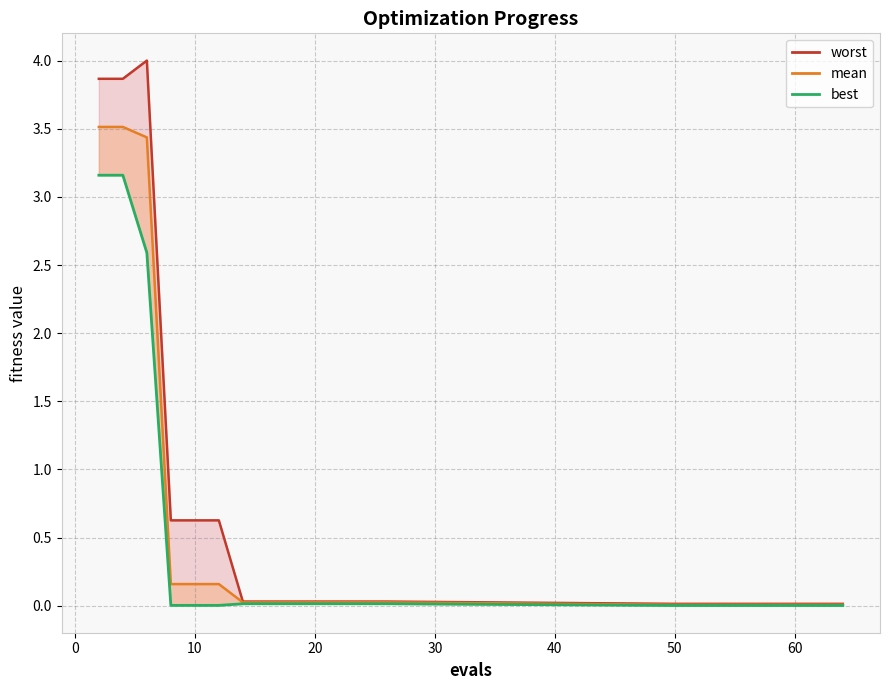

What is the difference between the second highest and second lowest values in the worst_line series?

3.9